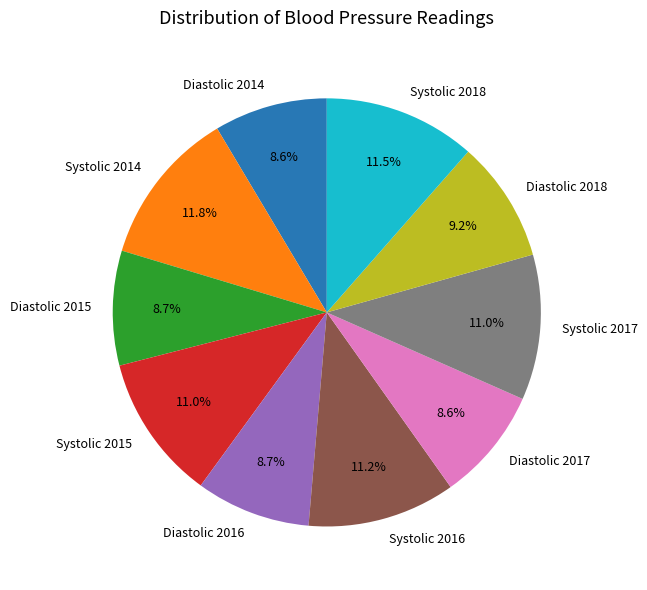

Is there any slice that represents more than half of the pie?

No